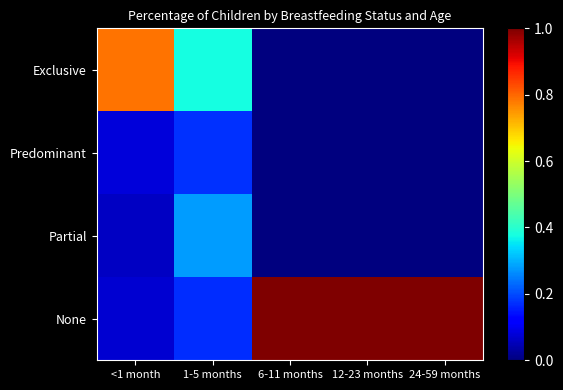

Rank the series by their maximum value, from lowest to highest.

Predominant, Partial, Exclusive, None